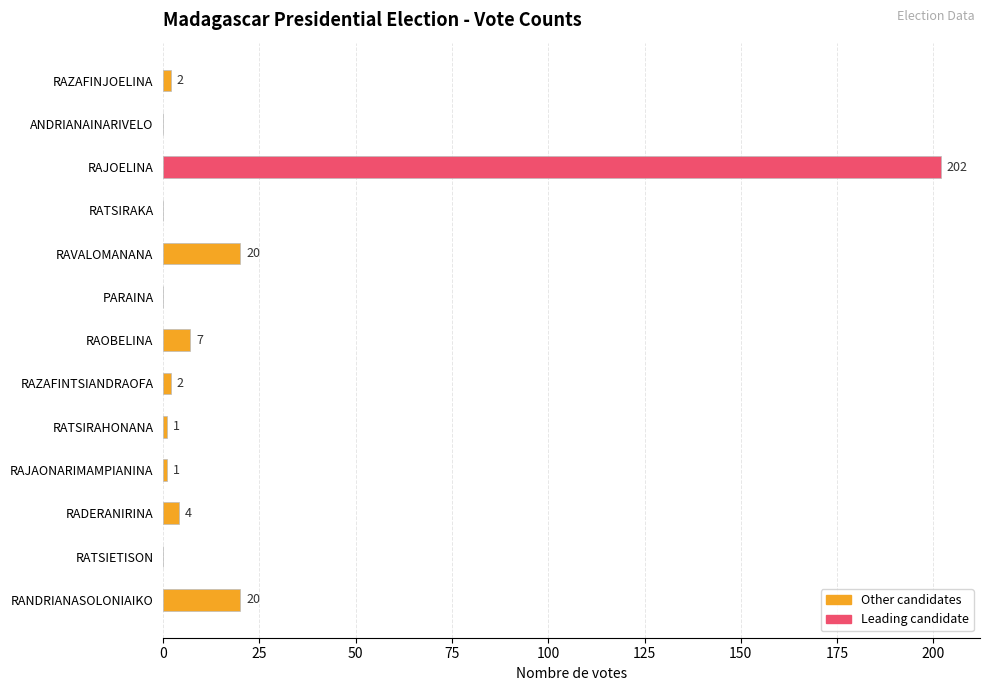

Are the bars horizontal?

Yes